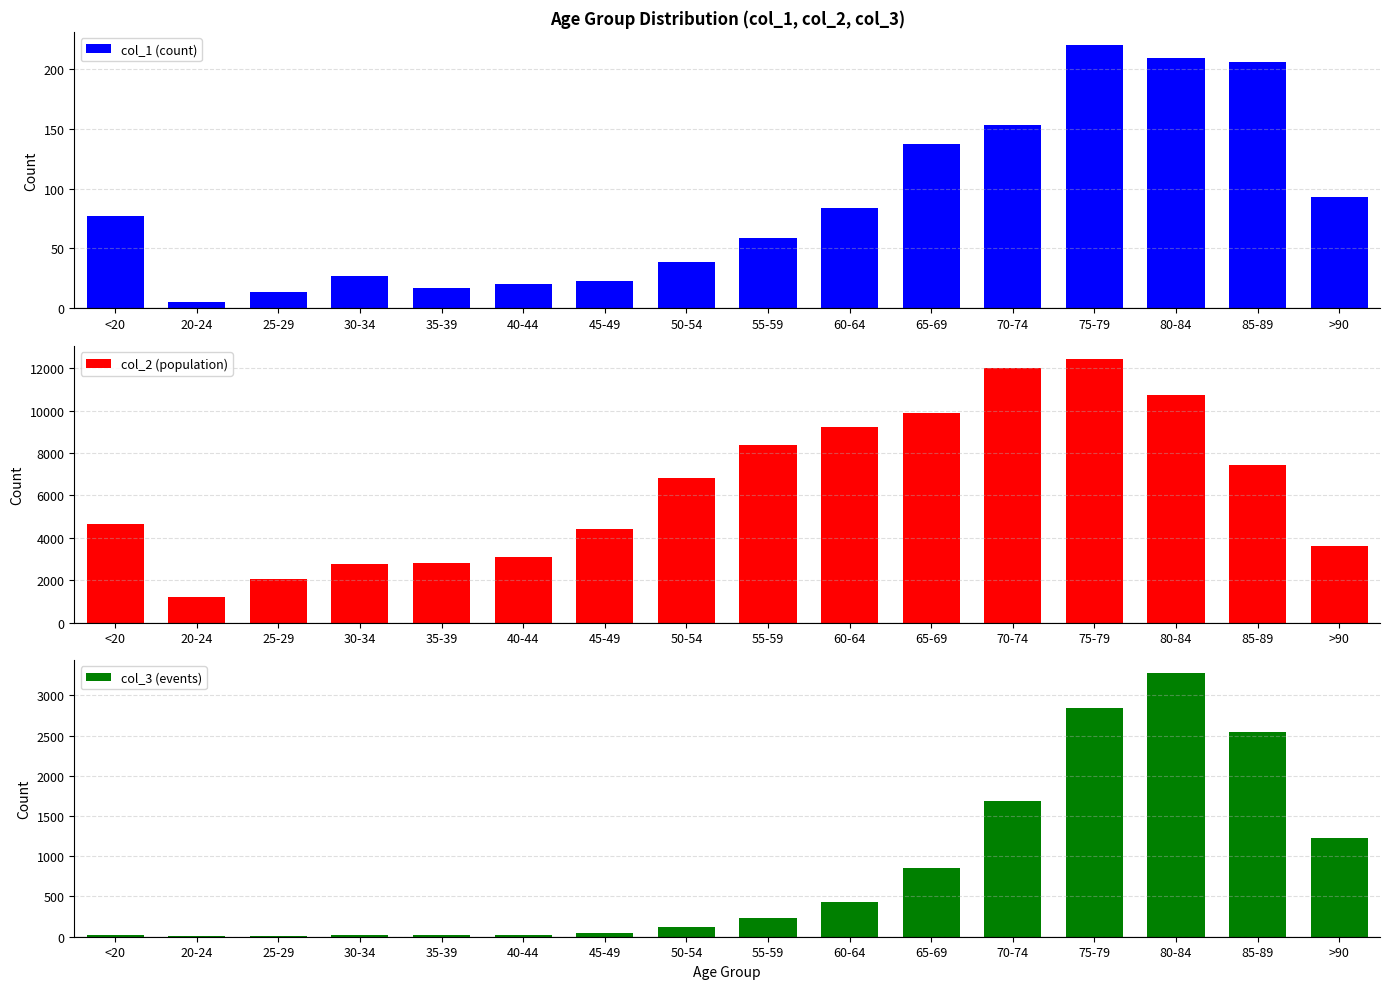

Where is col_1 (count) nearest to the value 112?

>90